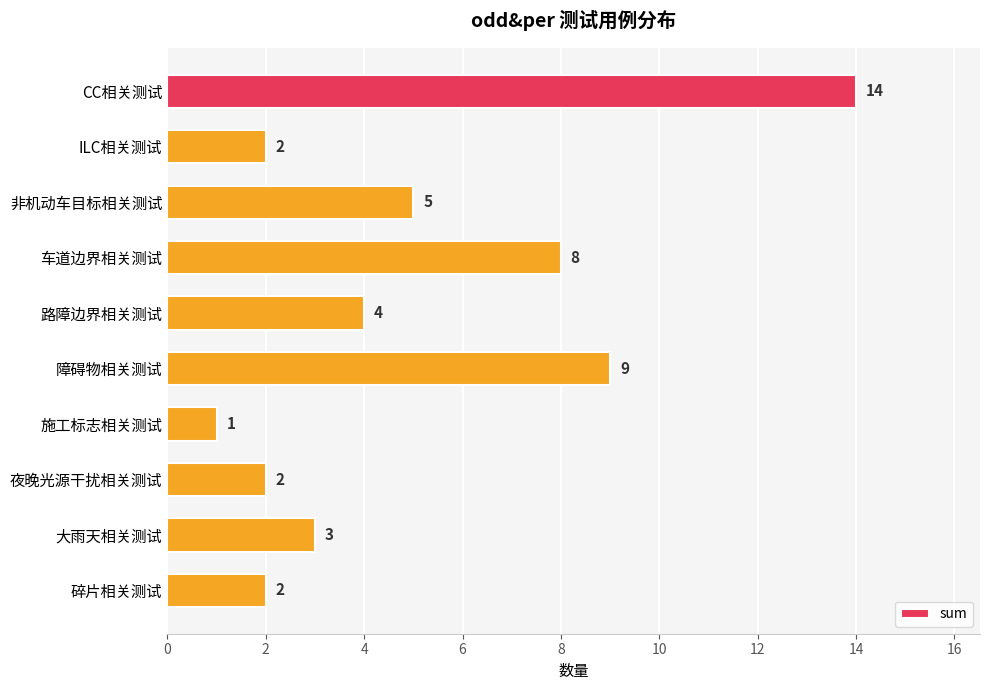

What is the average value?

5